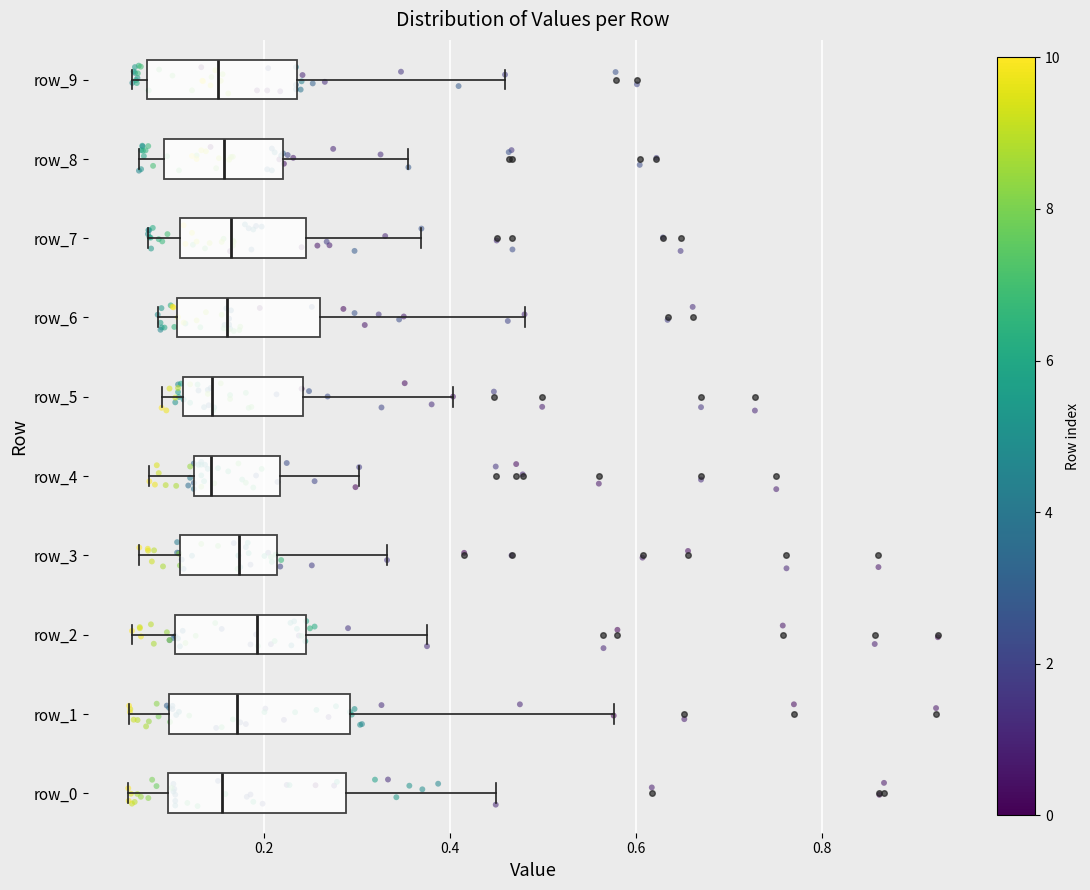

Where does the right whisker of the box for row_1 end on the x-axis? The values are not printed on the chart, so give them approximately, as read against the axis.

0.58